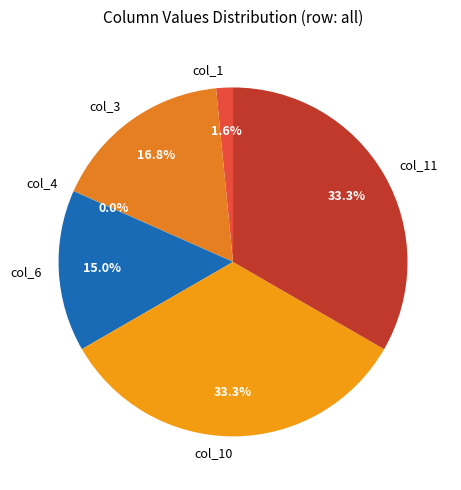

Between col_3 and col_6, which is larger?

col_3